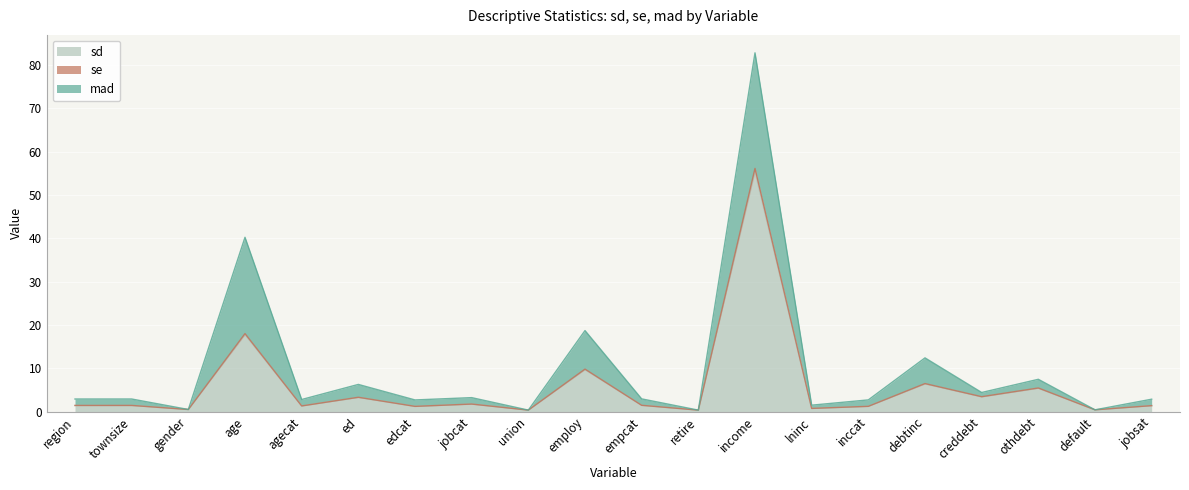

Read the se value at lninc.

0.8